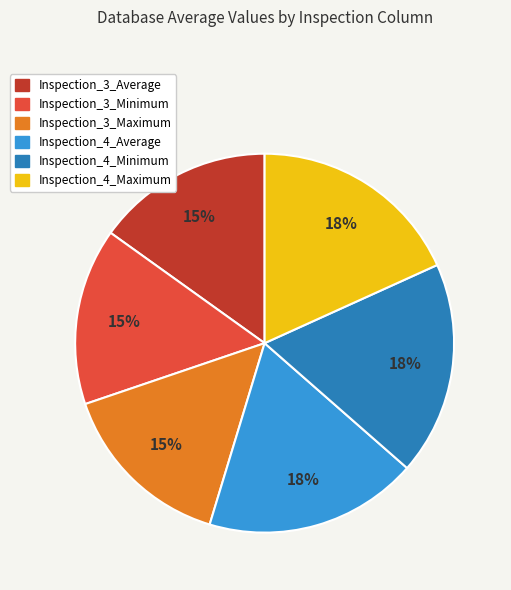

To the nearest percent, what percentage of the pie is Inspection_4_Average?

18%